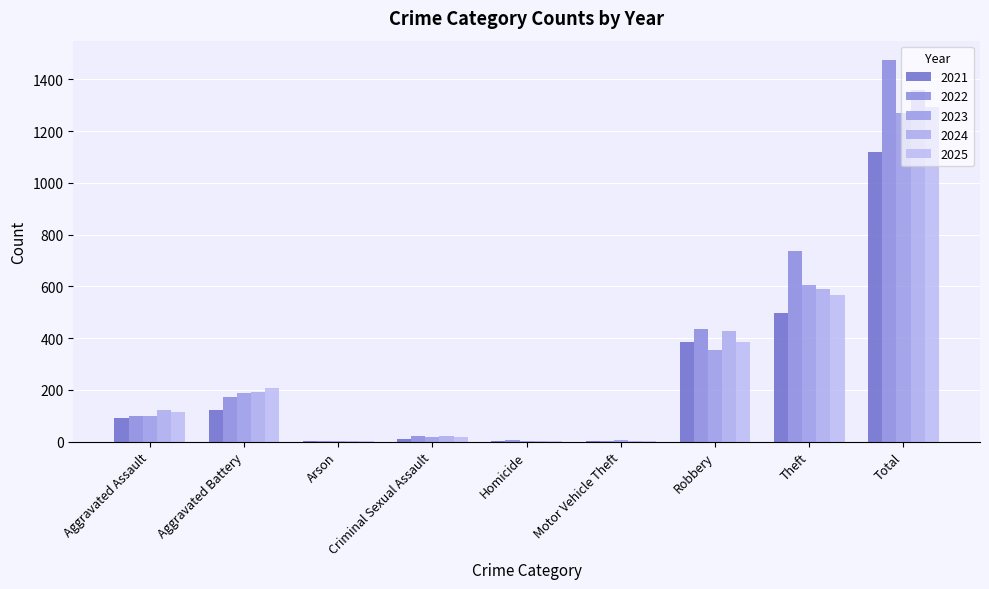

Rank the categories by 2023 value from highest to lowest.

Total, Theft, Robbery, Aggravated Battery, Aggravated Assault, Criminal Sexual Assault, Motor Vehicle Theft, Homicide, Arson